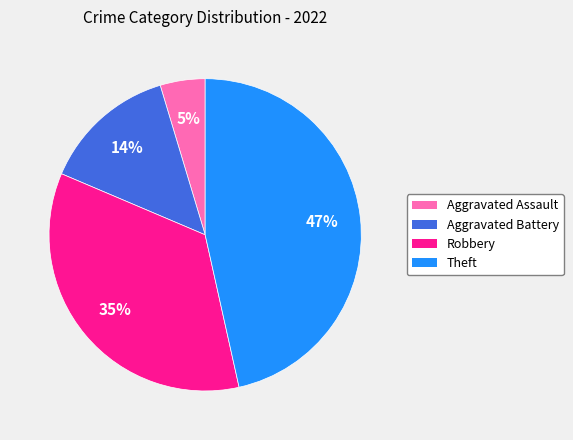

Which category has the smallest portion of the pie?

Aggravated Assault